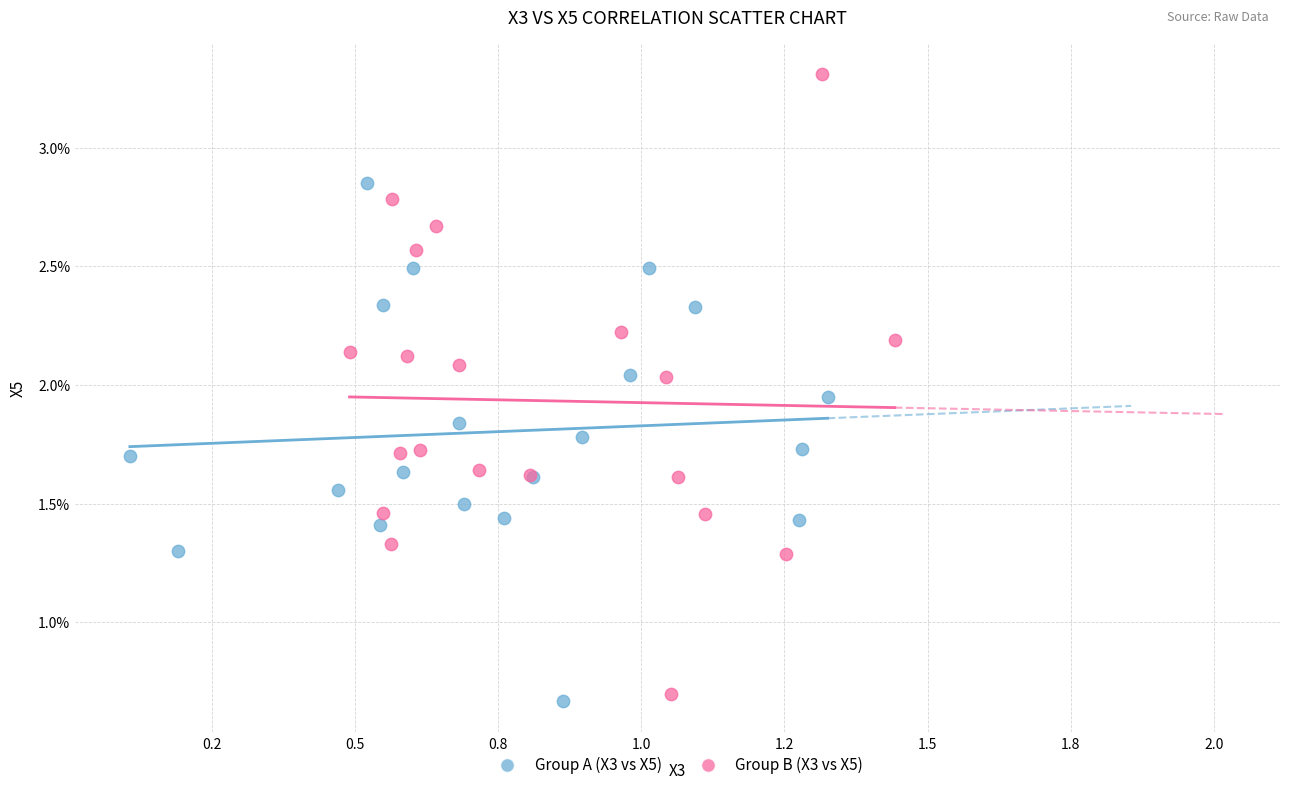

Which series has the widest spread of Y values?

Group B (X3 vs X5)